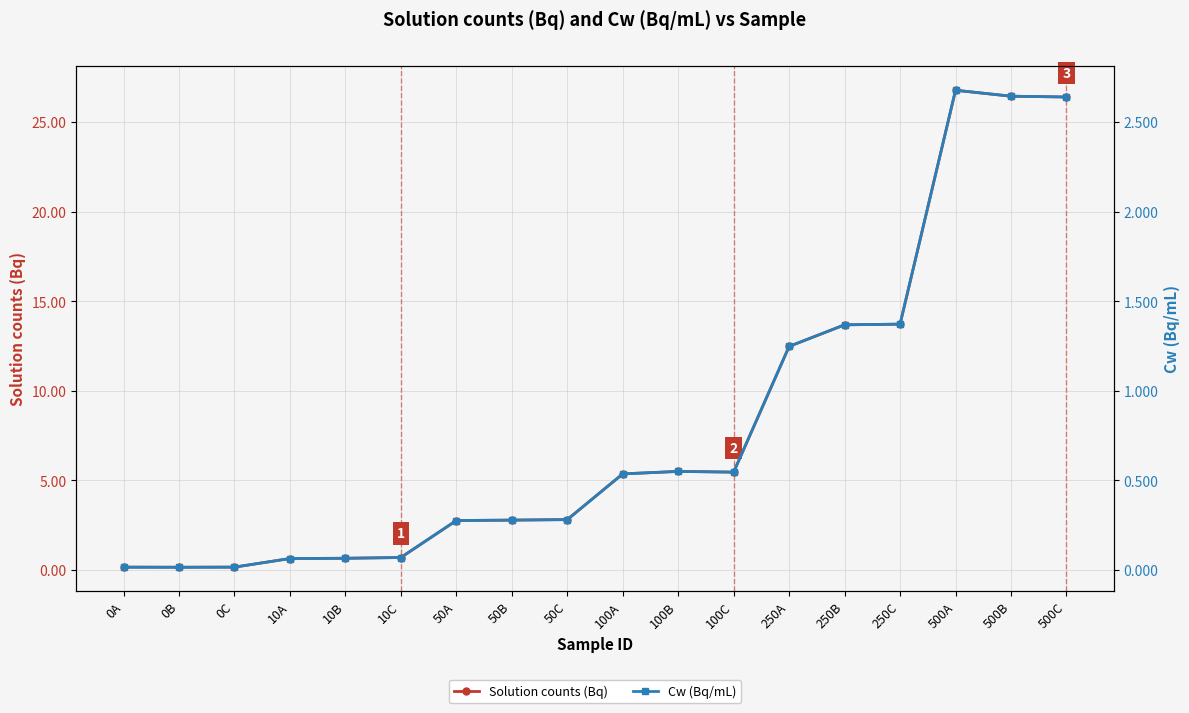

The value of Solution counts (Bq) at 10C is 0.7. True or false?

True